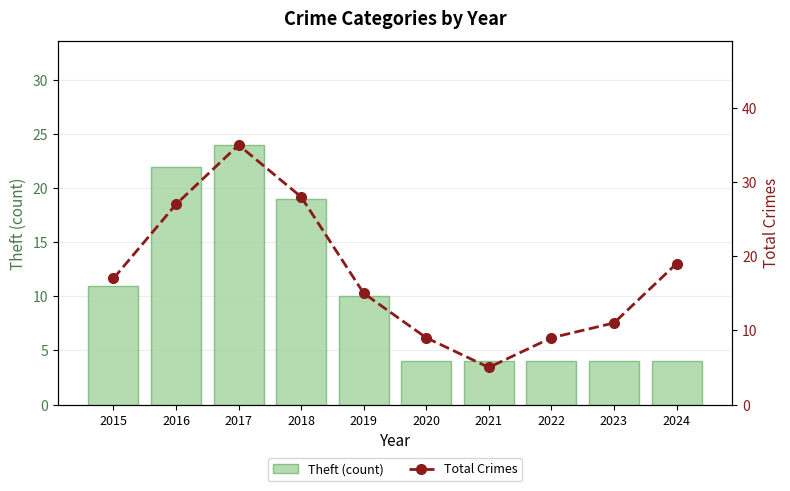

At how many categories does at least one series exceed 10?

7